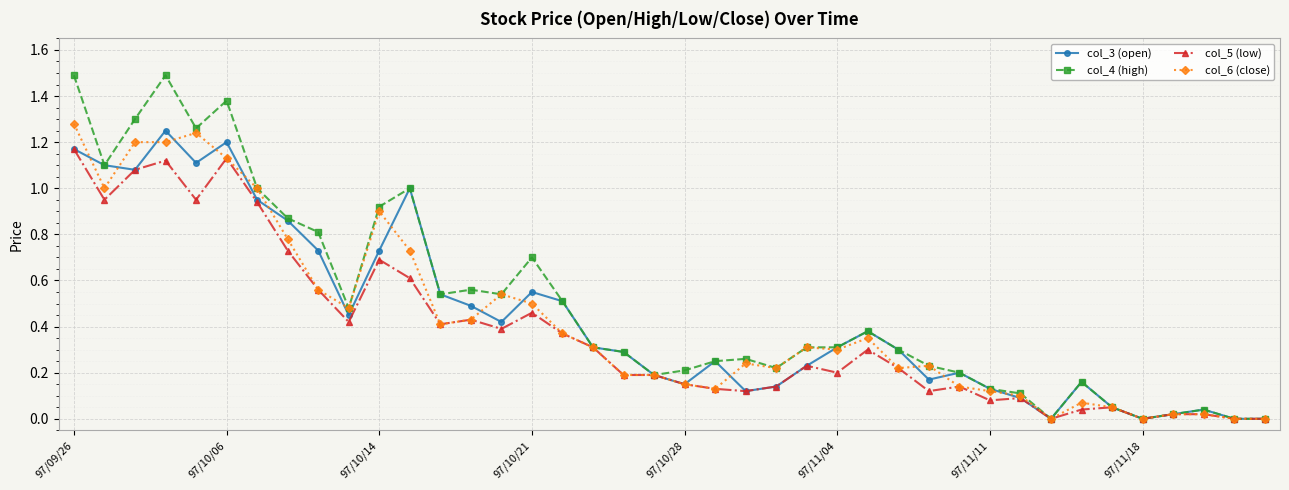

Which series has the largest range (max minus min)?

col_4 (high)